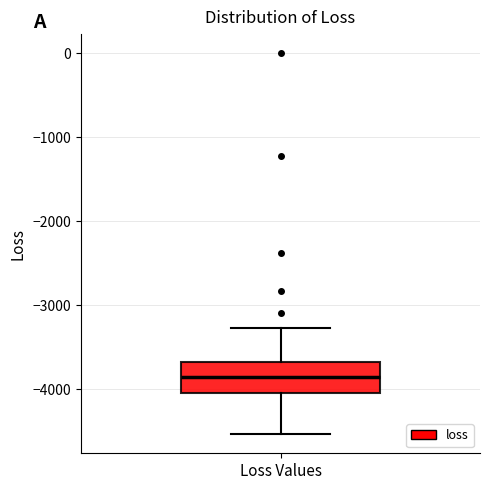

Read this box plot against the y-axis: the position of the median line, the range covered by the box, and the ends of both whiskers. The values are not printed on the chart, so give them approximately, as read against the axis.

median -3800, box -4000 to -3700, whiskers -4500 to -3300